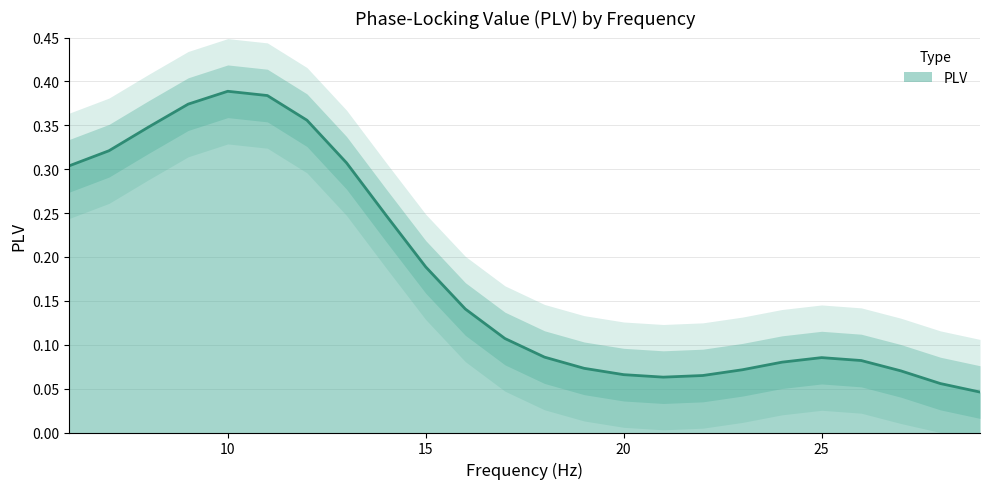

Does the chart display data point markers on the line(s)?

No